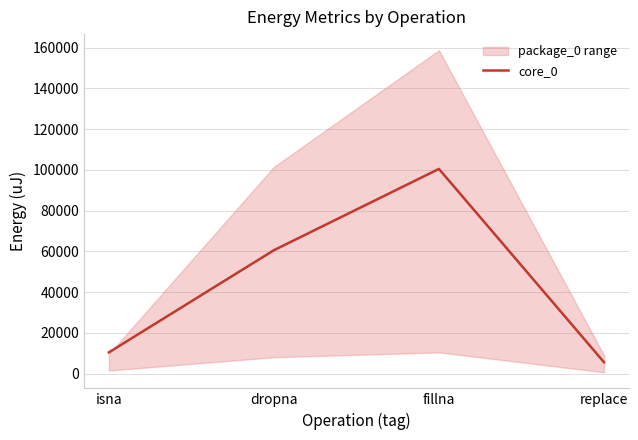

True or false: the data shows 100463 at fillna.

True